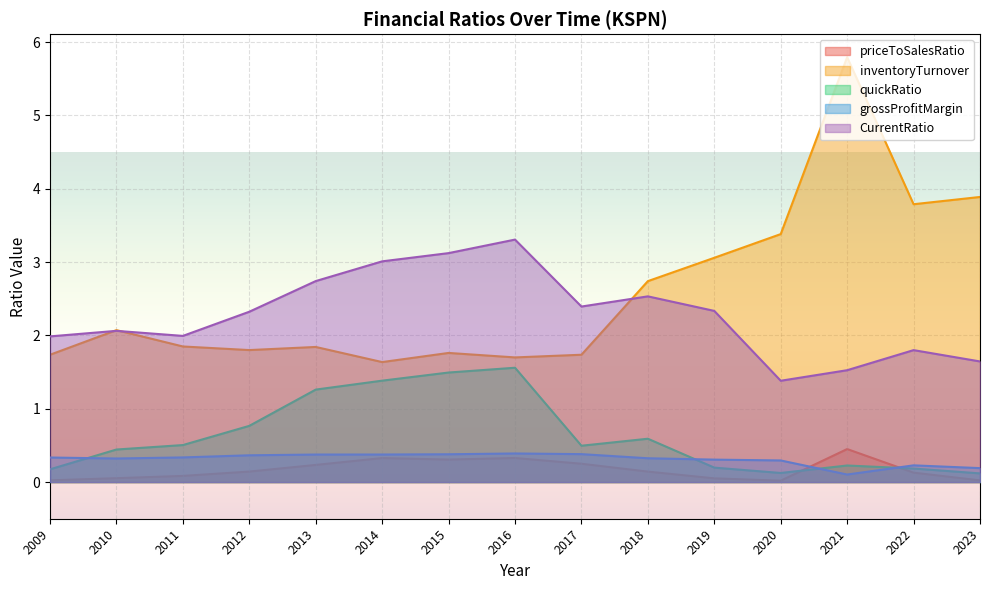

Which series has the largest total across all categories?

inventoryTurnover